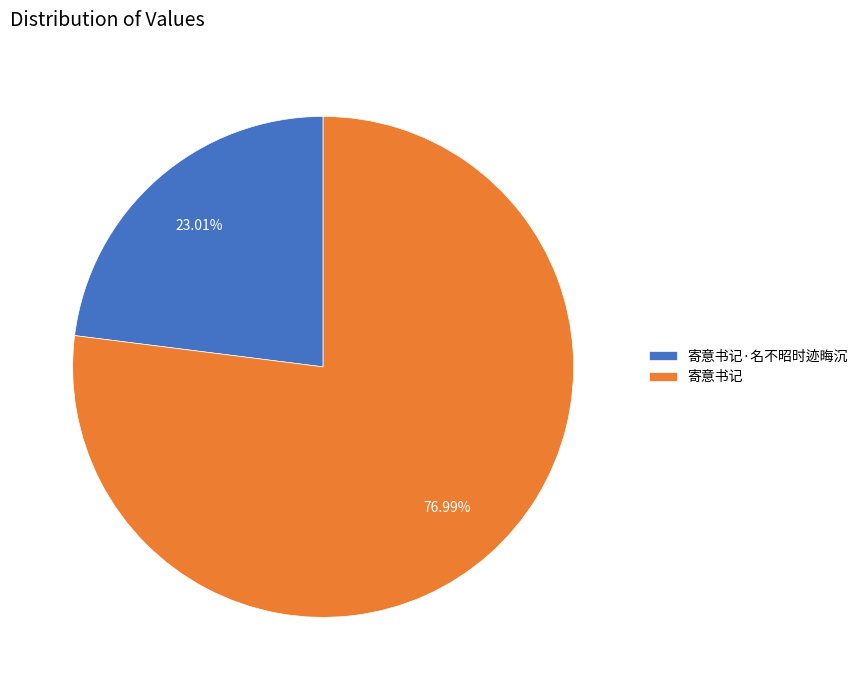

The 寄意书记 slice represents 77% of the pie. True or false?

True